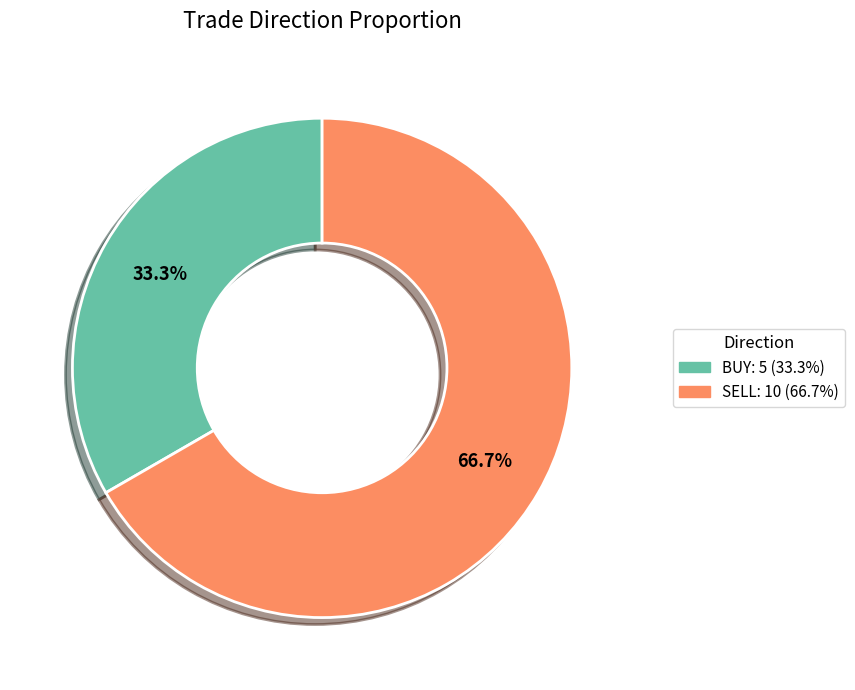

To the nearest percent, what is the difference between the largest and smallest slice percentages?

33%